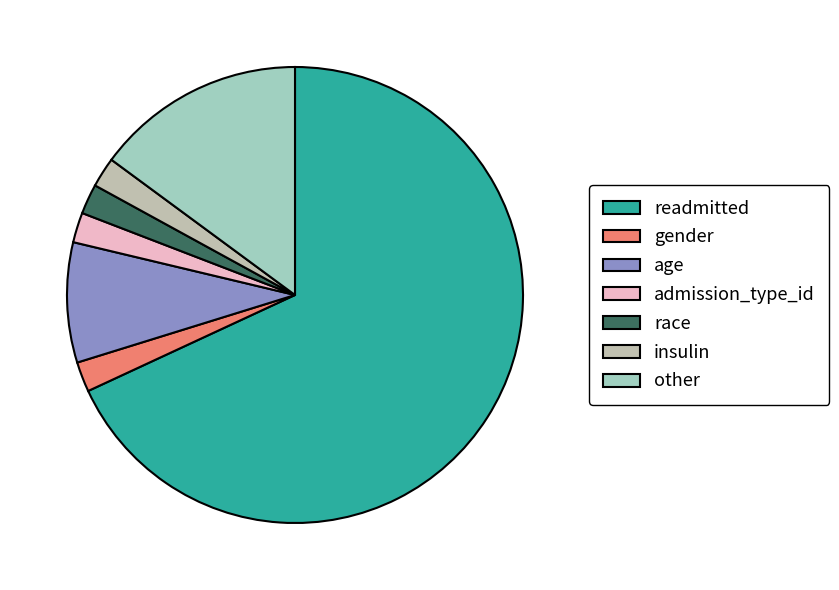

The other slice represents 15% of the pie. True or false?

True